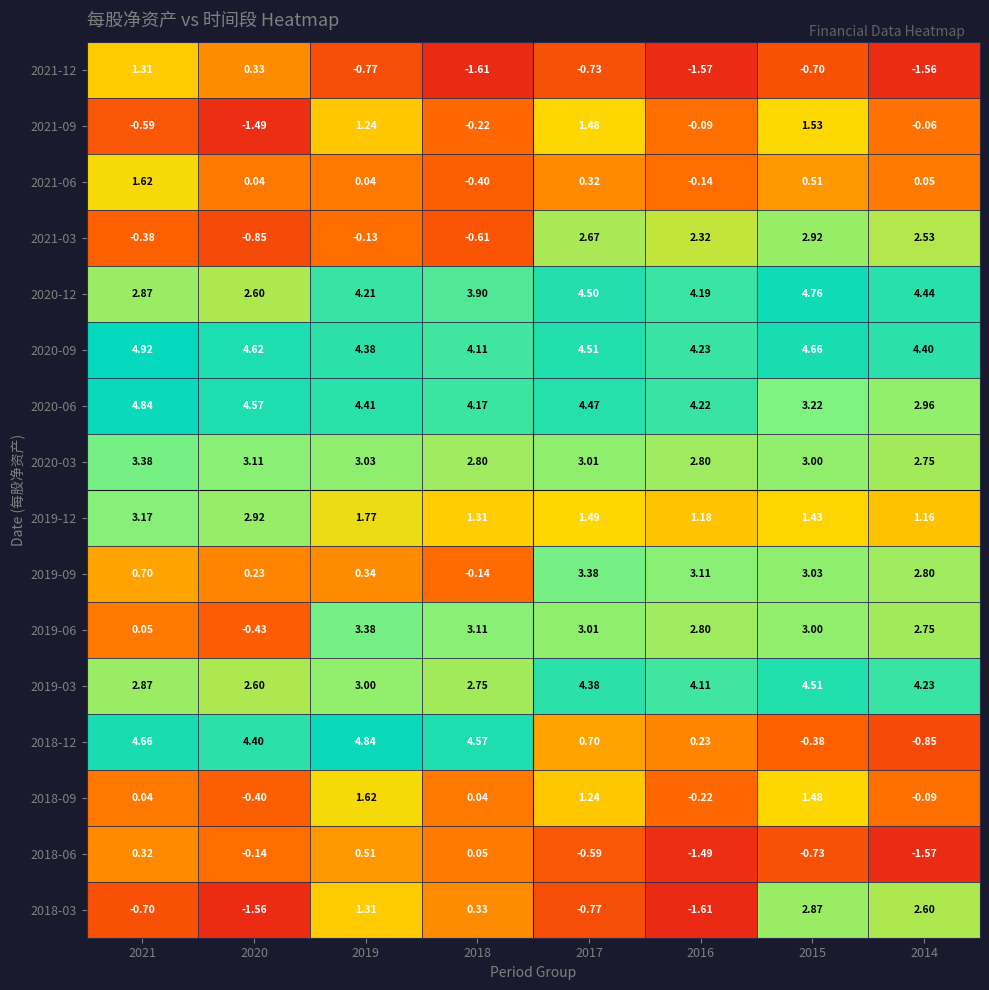

Which series has the largest range (max minus min)?

2018-12